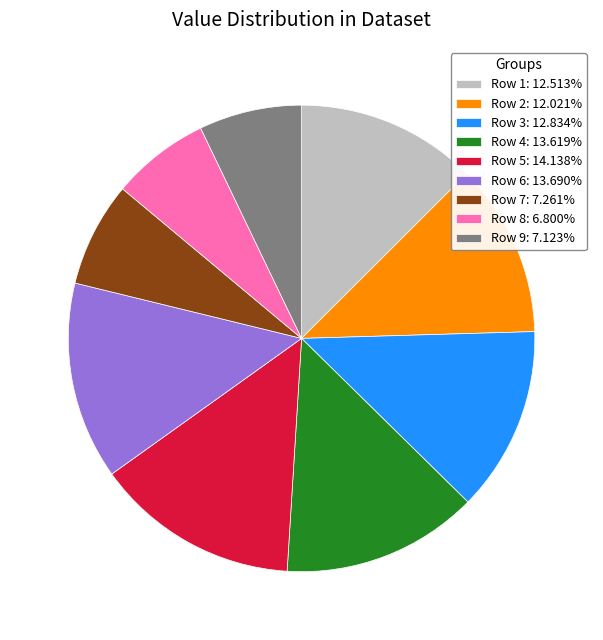

Count the number of slices in the pie.

9